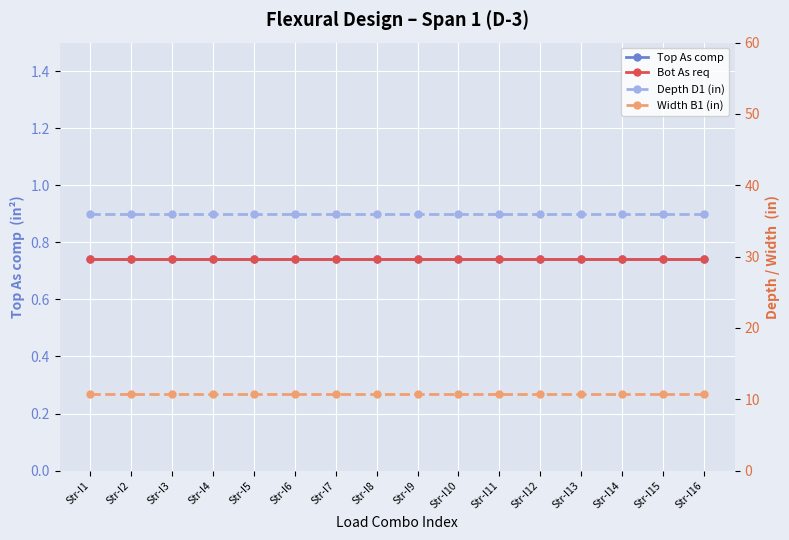

The Width B1 (in) series shows 10.8 at Str-I10. True or false?

True